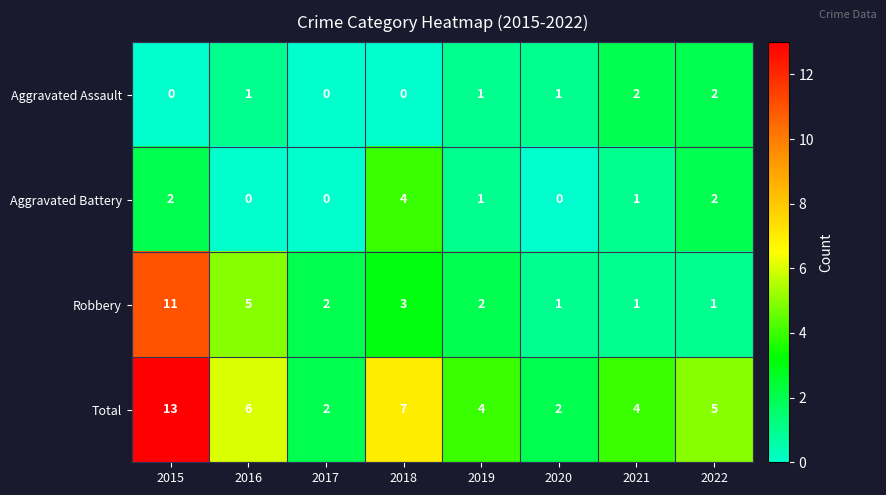

Rank the series at 2018 from lowest to highest value.

Aggravated Assault, Robbery, Aggravated Battery, Total